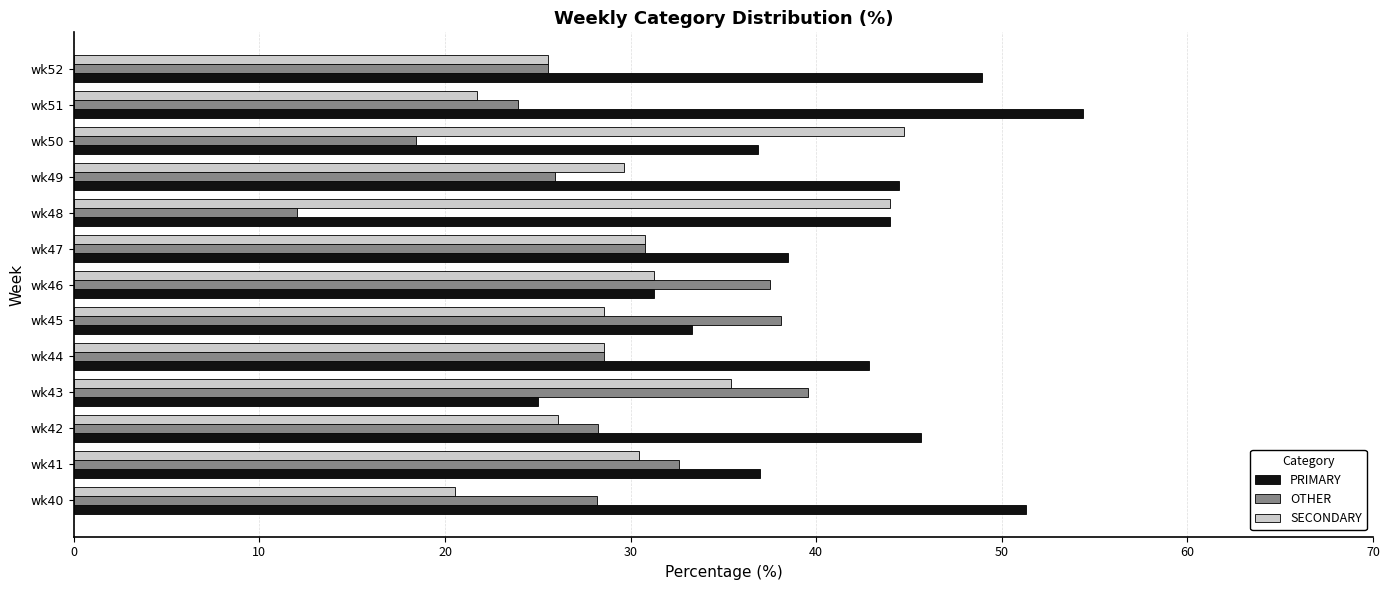

How many distinct data groups are displayed?

3